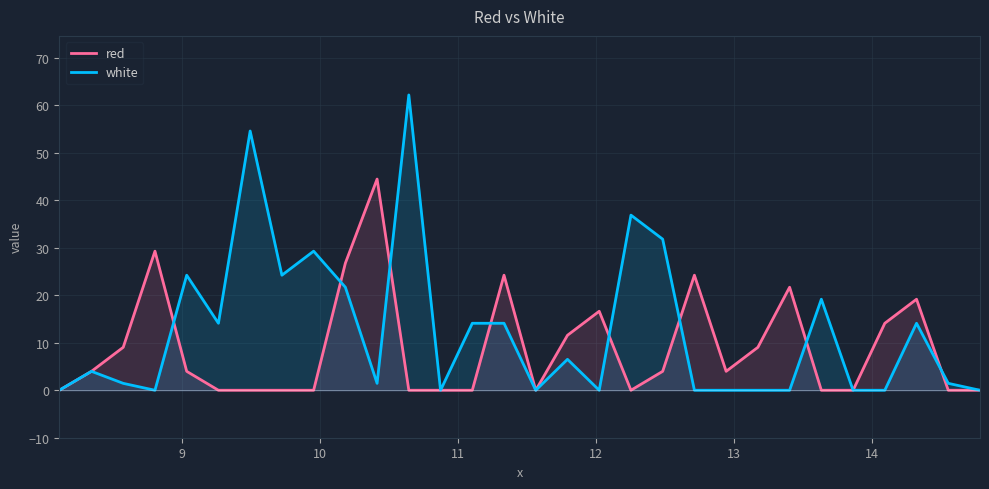

How many categories are shown in the chart?

30